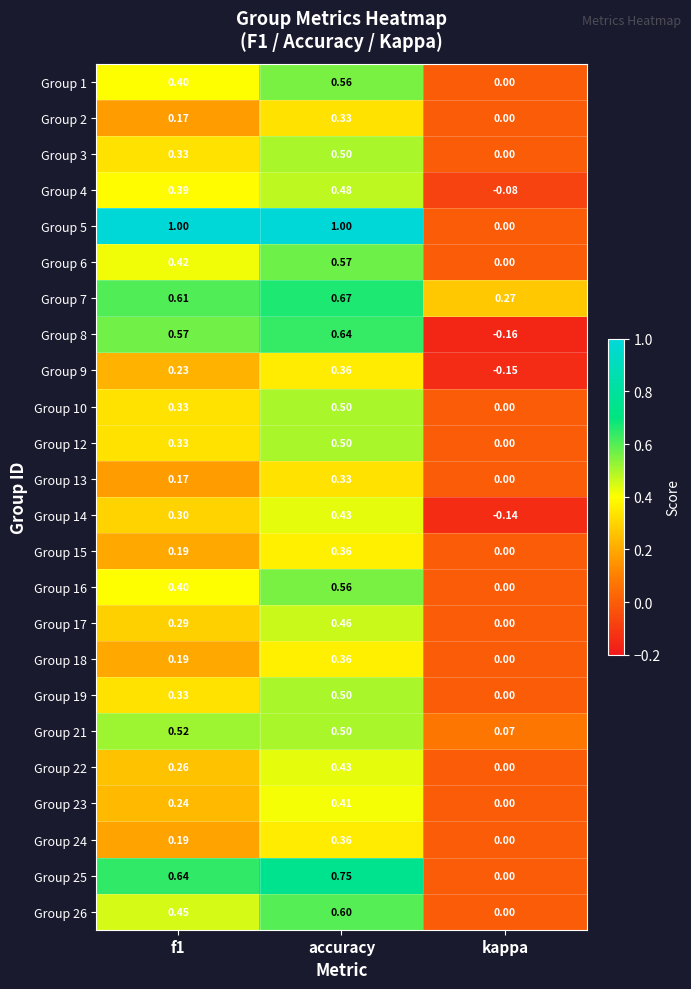

How many values in Group 22 are above zero?

2